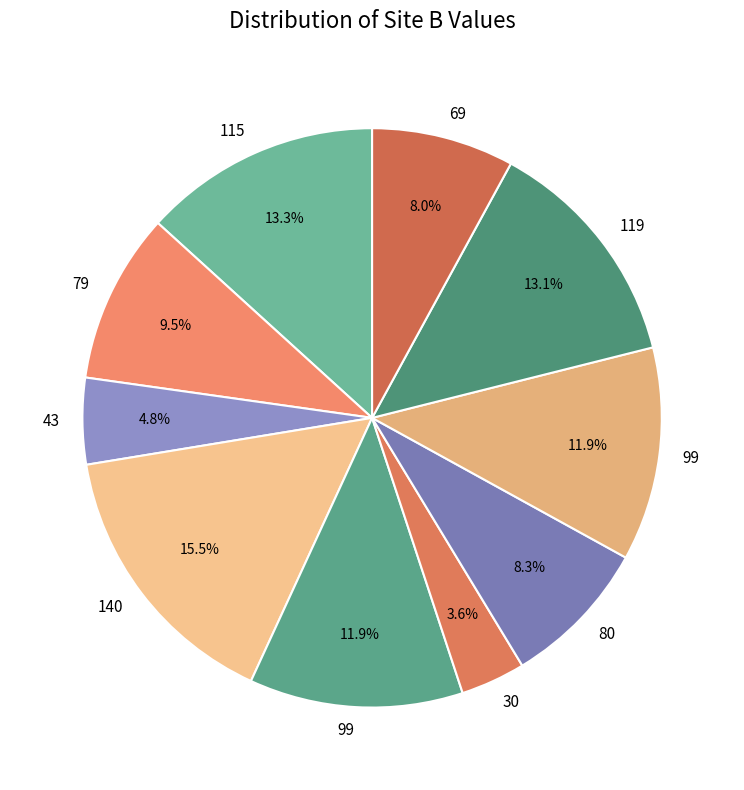

Which category has the smallest portion of the pie?

30